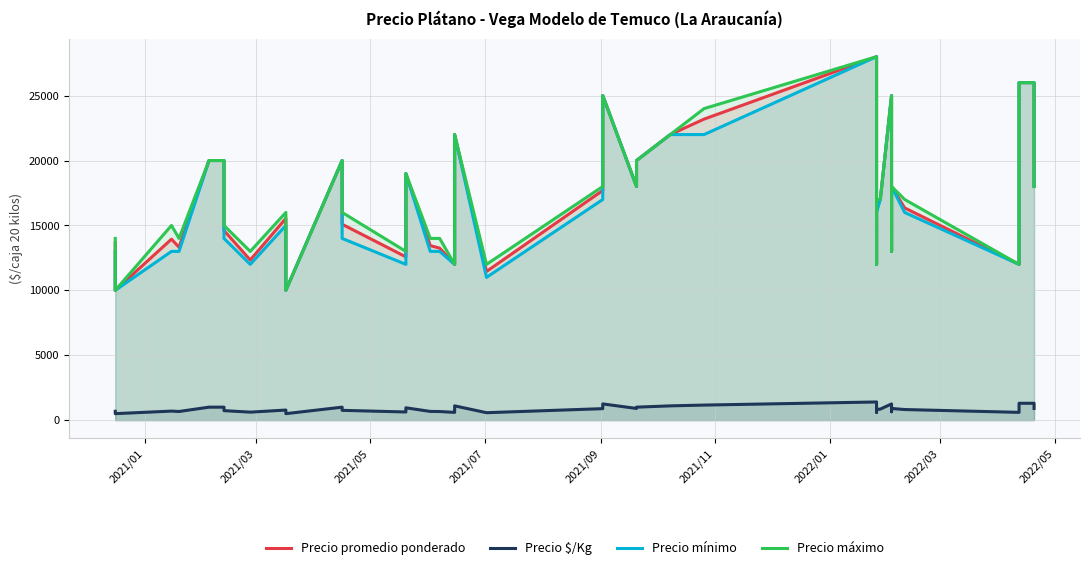

True or false: Precio $/Kg and Precio máximo intersect in this chart.

False